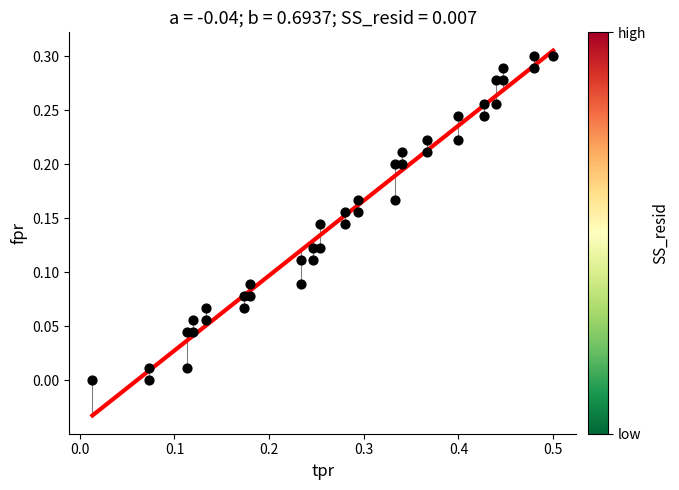

What is the range of X values (max minus min)?

0.5